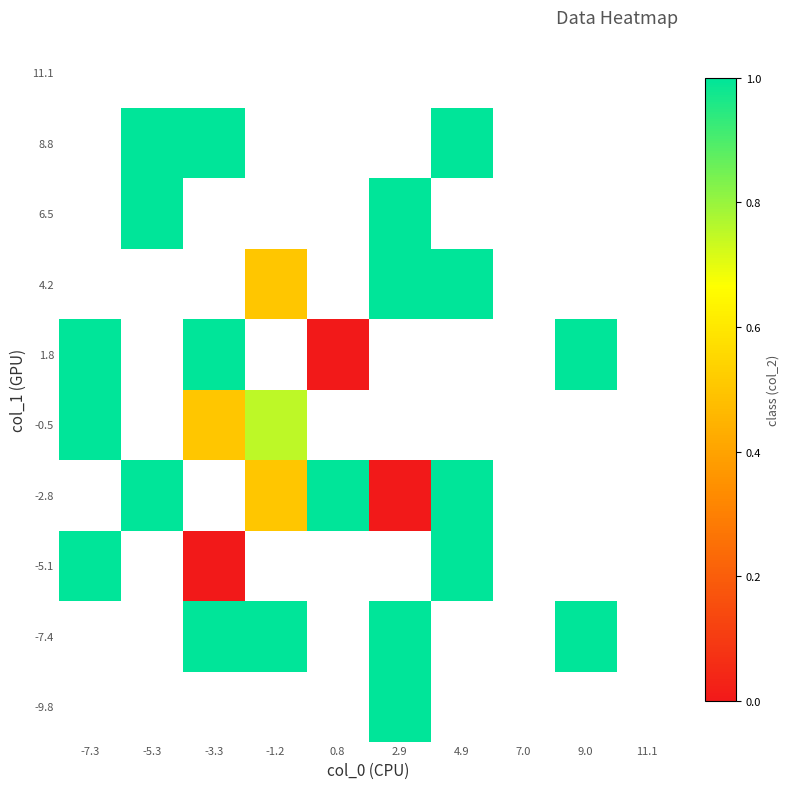

Which has a higher value, 7.0 or -1.2?

-1.2